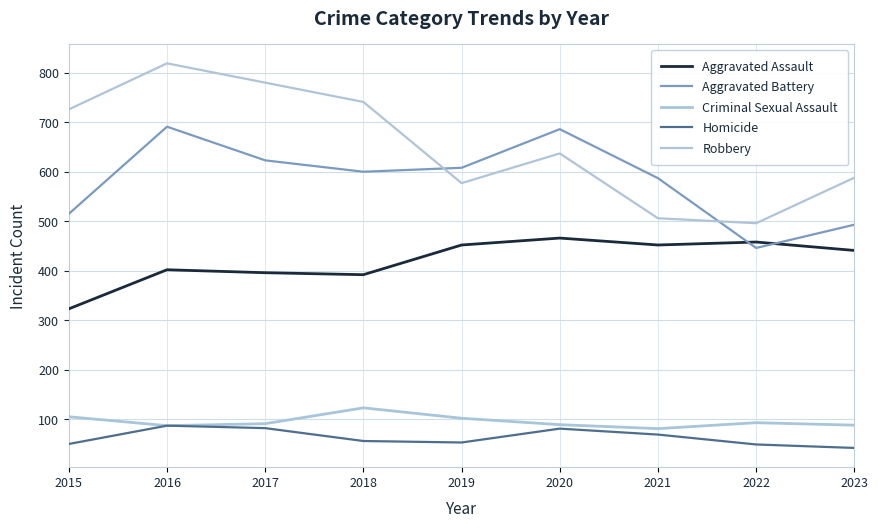

Is it true that Aggravated Battery equals 755 at 2015?

False